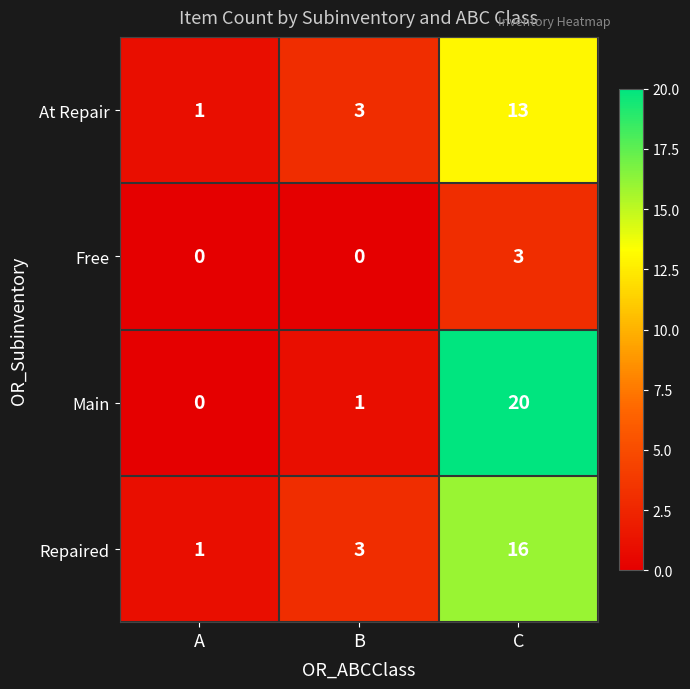

Count the Free values in the range 0 to 3.

3